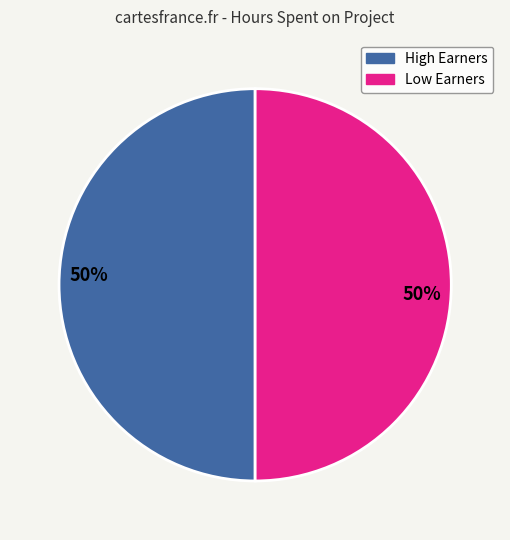

To the nearest percent, what is the average slice percentage?

50%